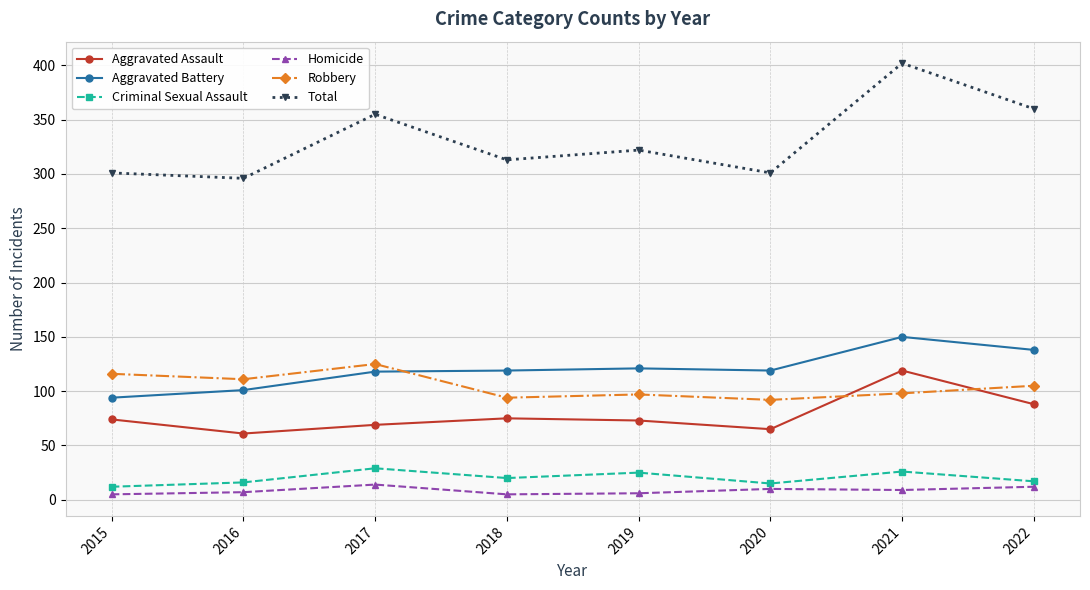

At how many categories does at least one series exceed 306?

5